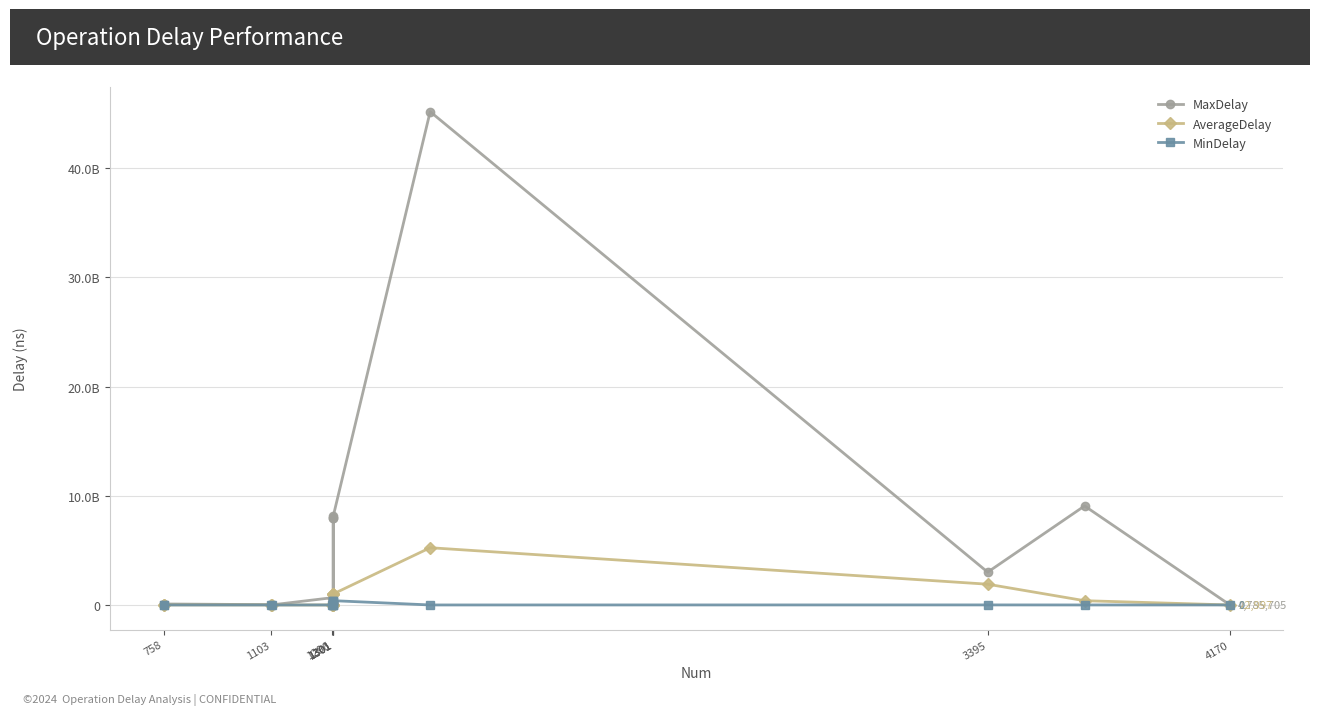

At which label does MaxDelay first exceed 218860765?

1296